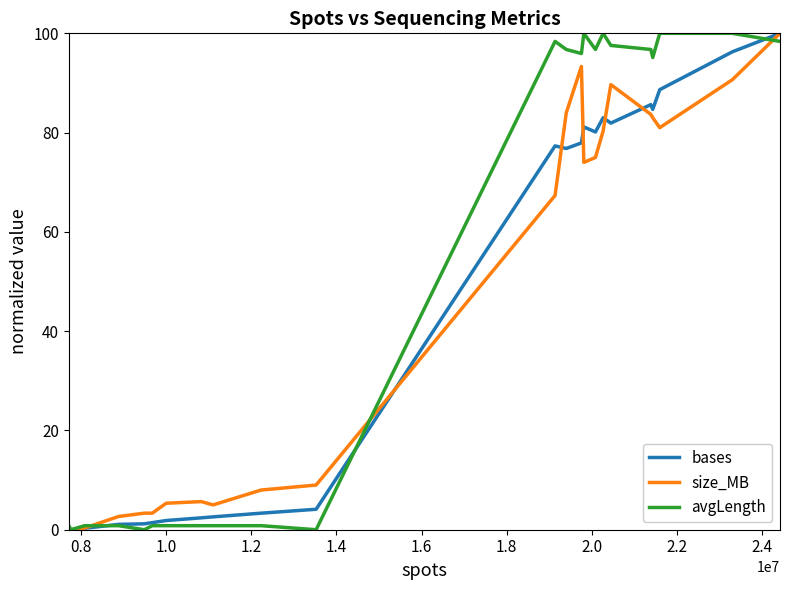

Which series has the largest total across all categories?

avgLength